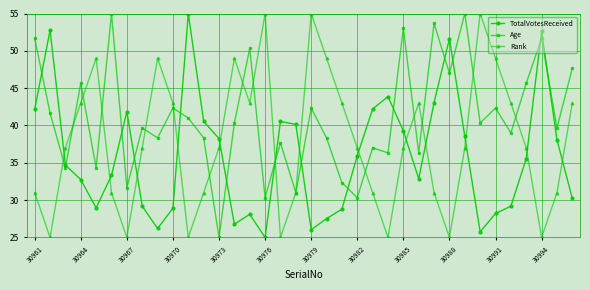

Count the number of data series in this chart.

3